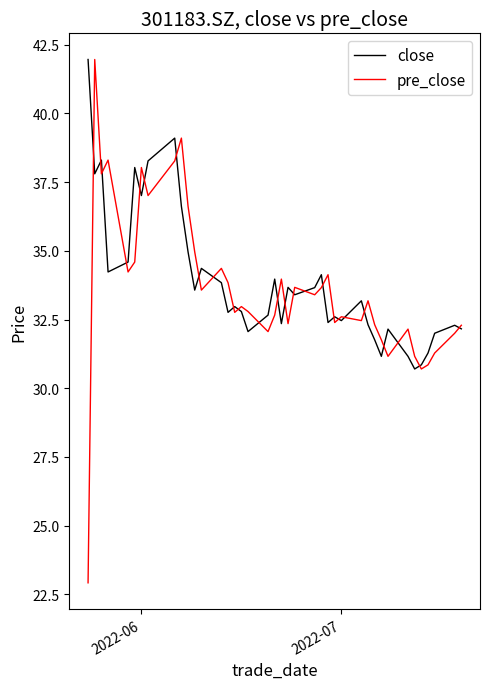

What is the highest value of the close series?

42.0